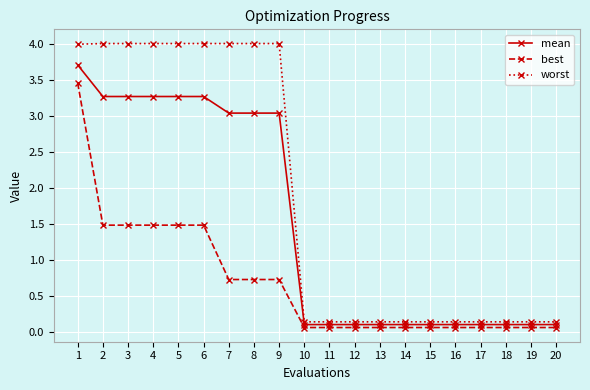

What is the value of the mean point at the 5th from the left?

3.3